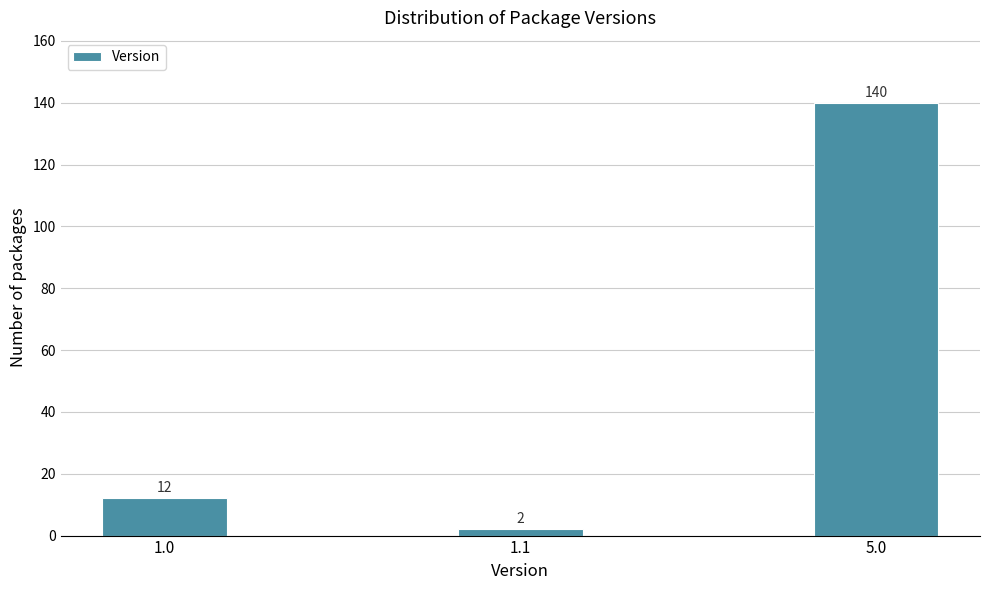

Reading right to left, extract all data points from this chart.

140	2	12